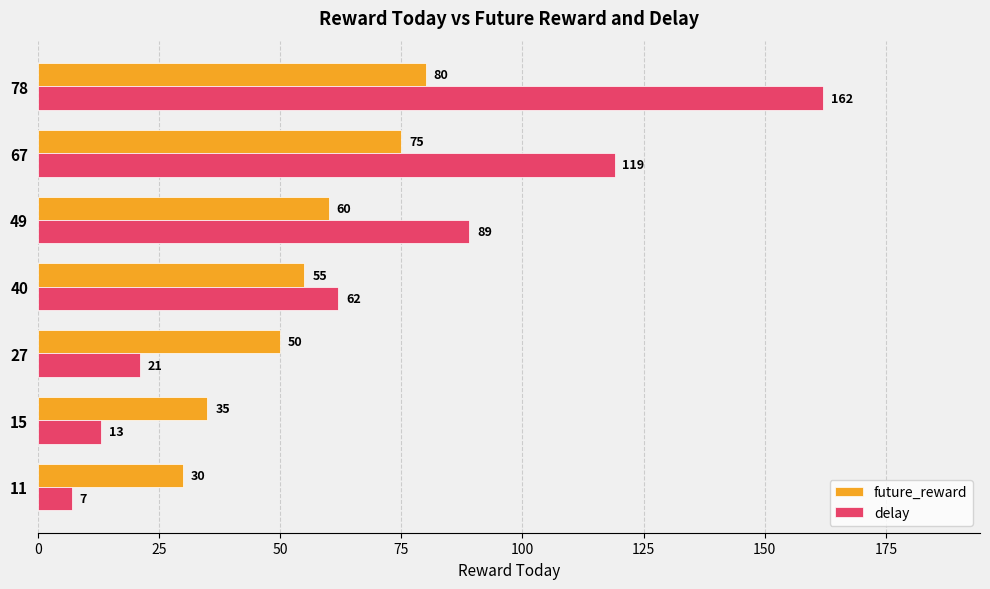

Where is delay nearest to the value 84?

49